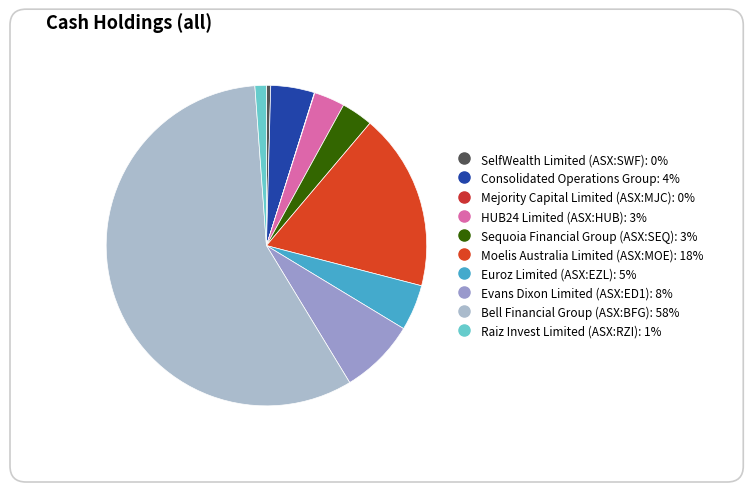

To the nearest percent, what percentage of the pie is Bell Financial Group (ASX:BFG)?

58%